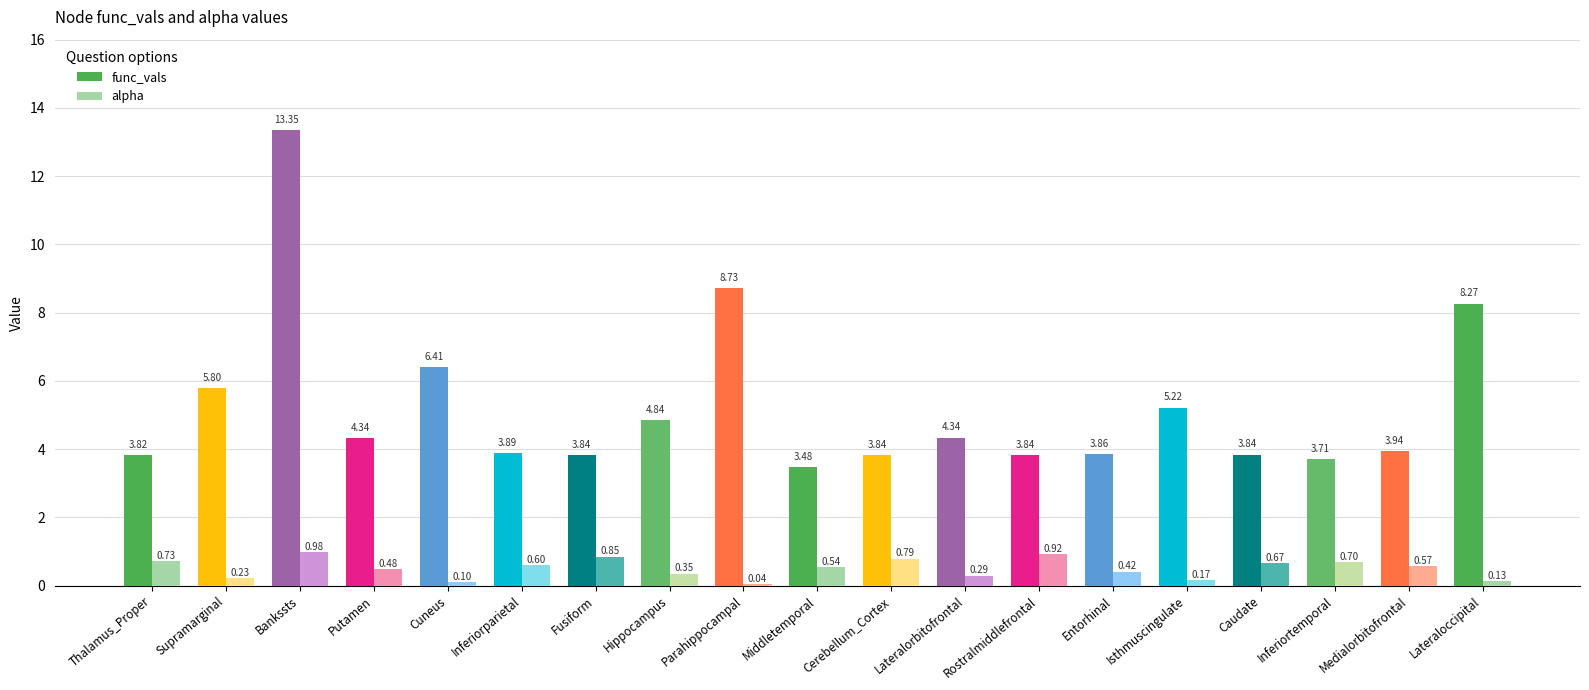

What is the sum of the alpha values at Fusiform and Middletemporal?

1.4